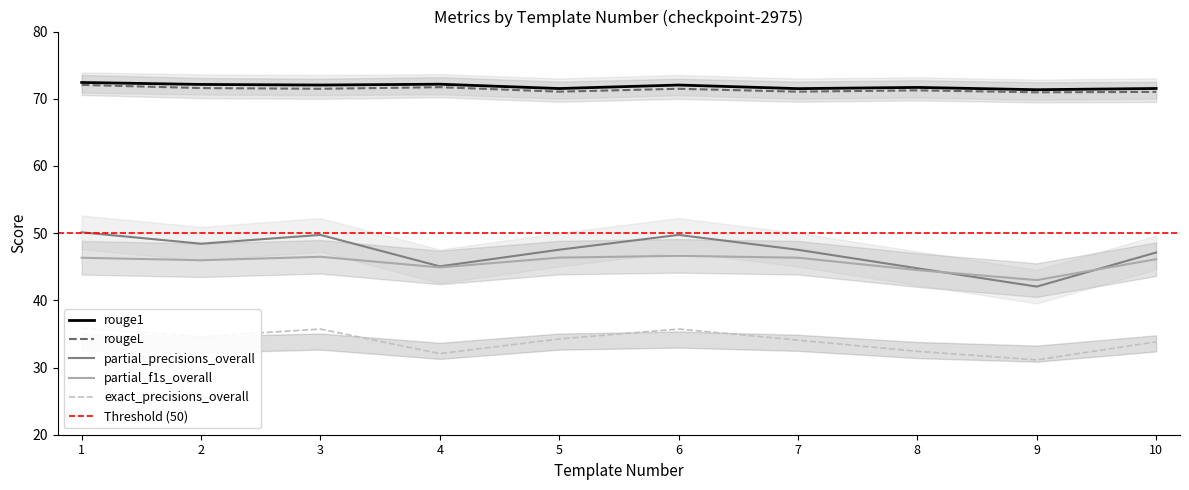

What is the difference between the highest and lowest values at 5?

37.3